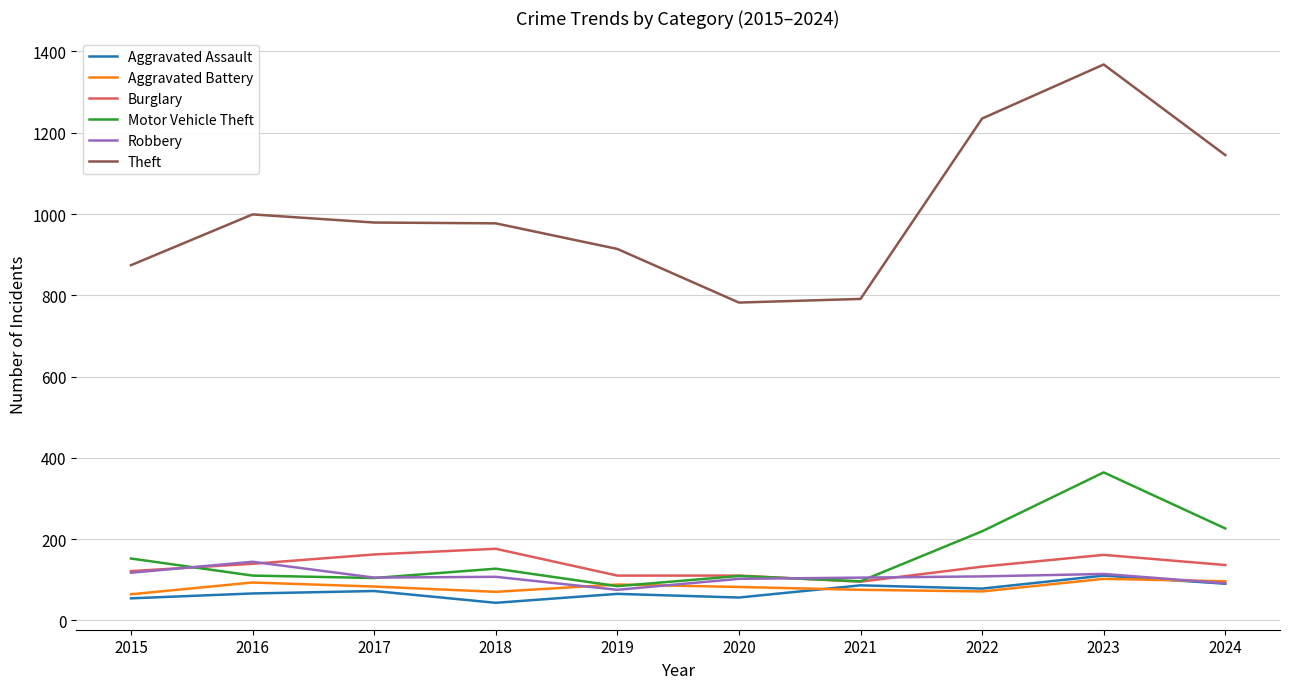

Which series changed the most between 2018 and 2023?

Theft